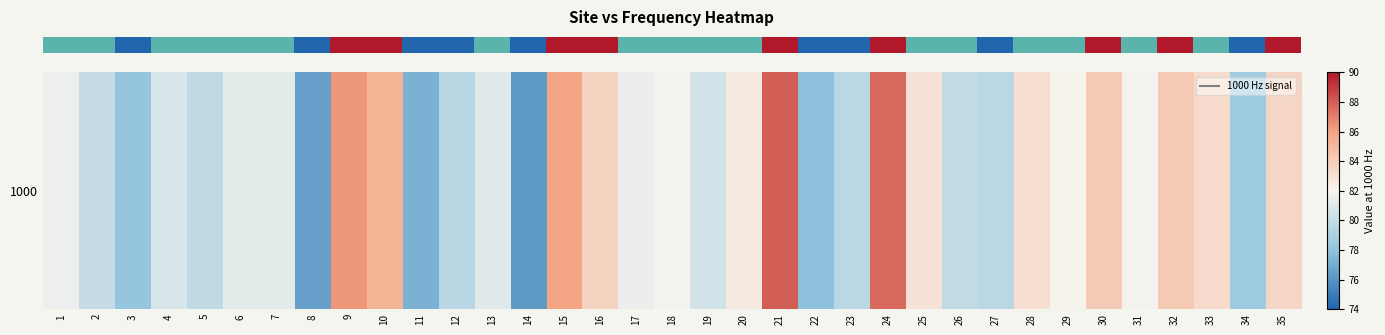

The value at 16 is 132.6. True or false?

False